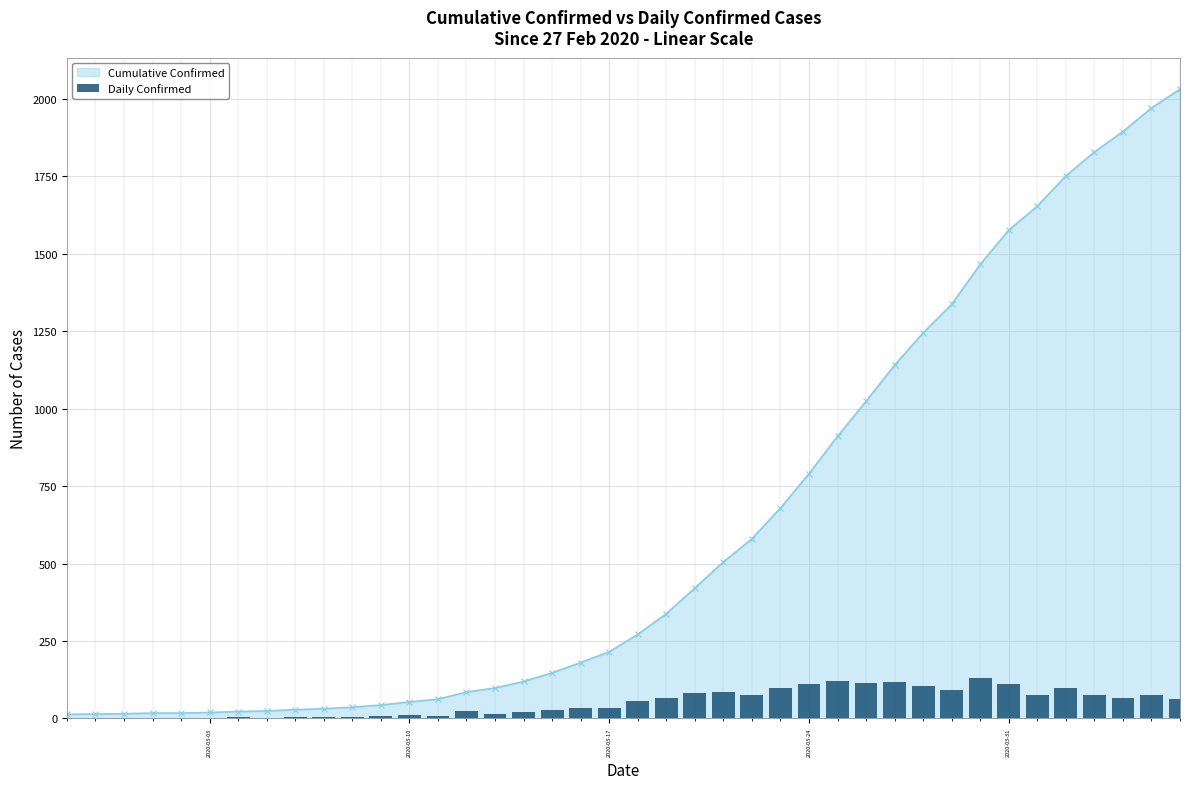

What is the highest value of the Cumulative Confirmed series?

2032